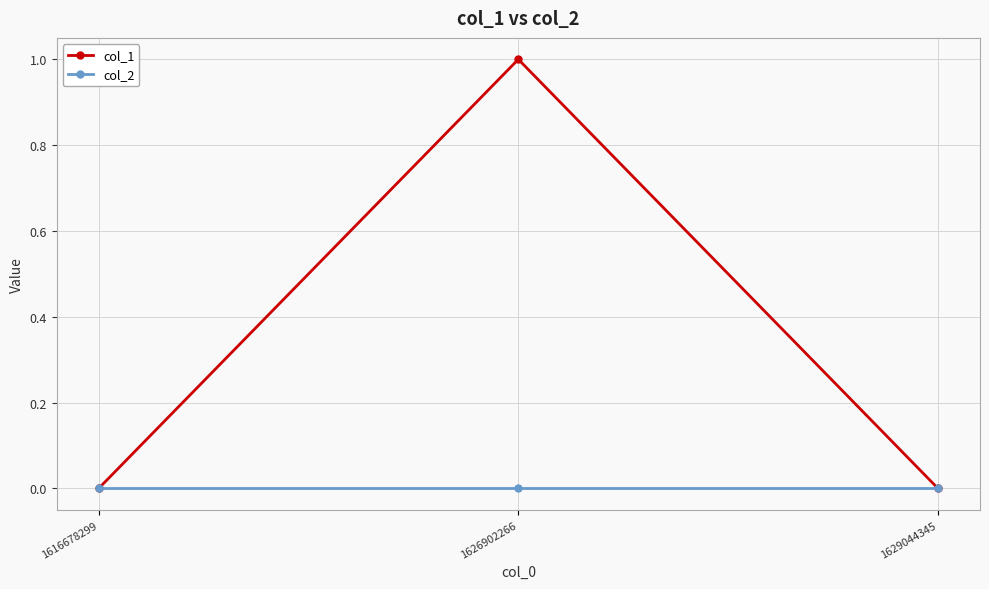

The col_2 series shows 0 at 1626902266. True or false?

True